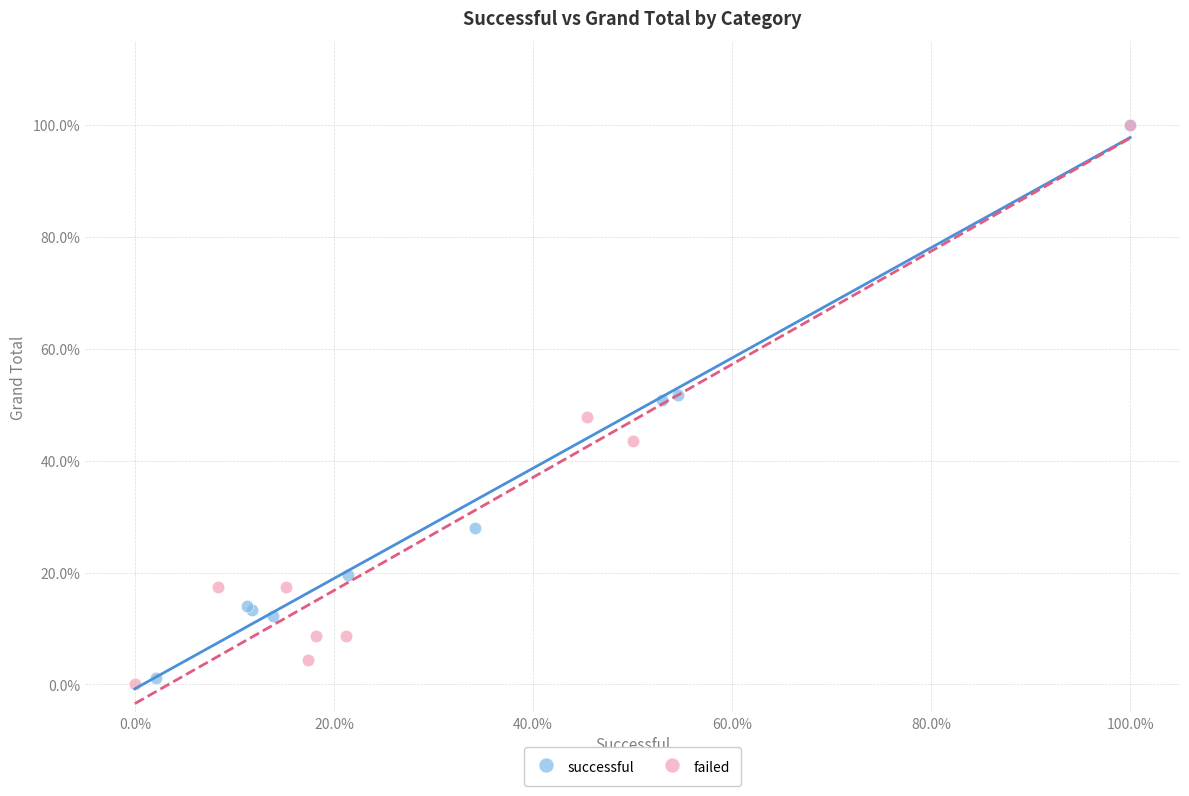

What are all the series names shown in the legend?

successful, failed